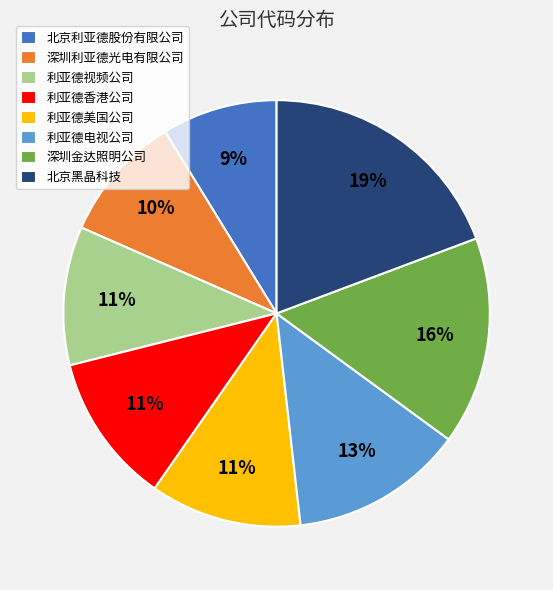

Is the sum of 北京黑晶科技 and 利亚德电视公司 greater than half?

No